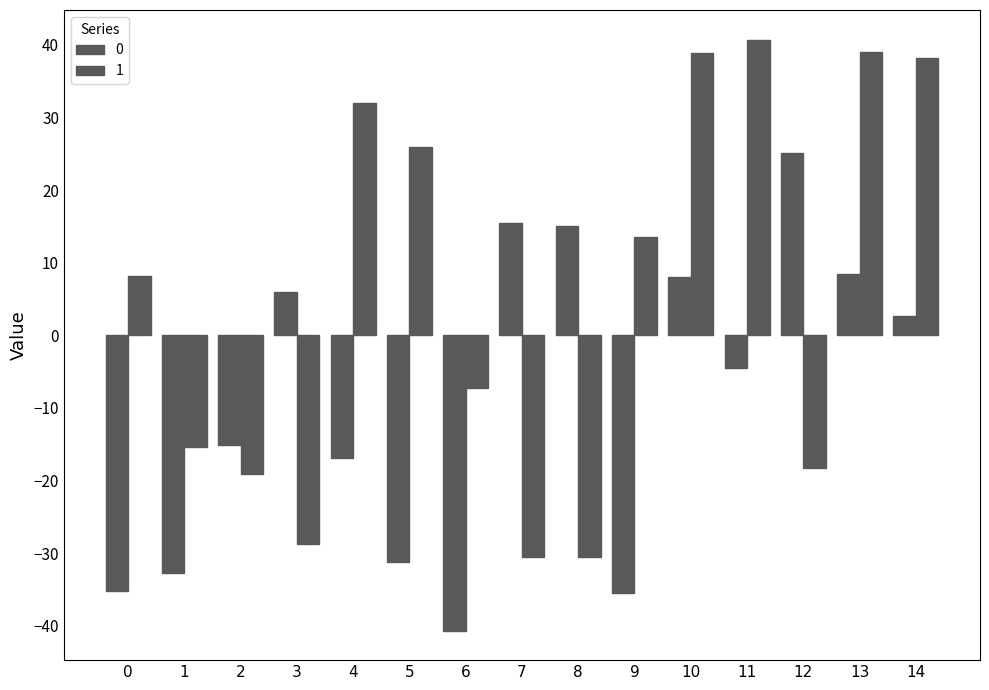

Which series has the largest range (max minus min)?

1